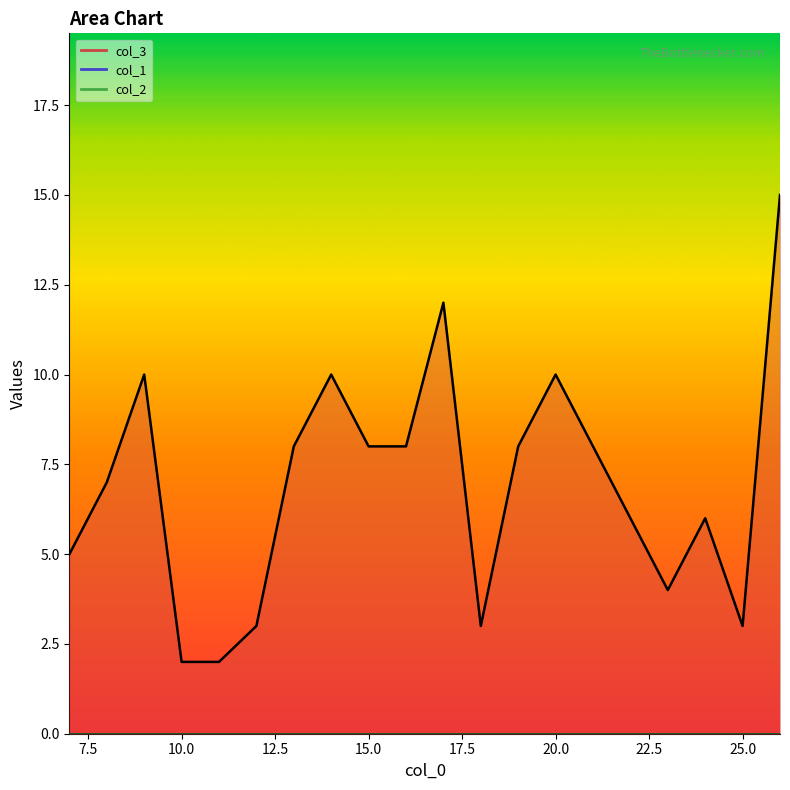

Reading left to right, transcribe all the data shown in this chart.

col_3: 5	7	10	2	2	3	8	10	8	8	12	3	8	10	8	6	4	6	3	15
col_1: 0	0	0	0	0	0	0	0	0	0	0	0	0	0	0	0	0	0	0	0
col_2: 0	0	0	0	0	0	0	0	0	0	0	0	0	0	0	0	0	0	0	0